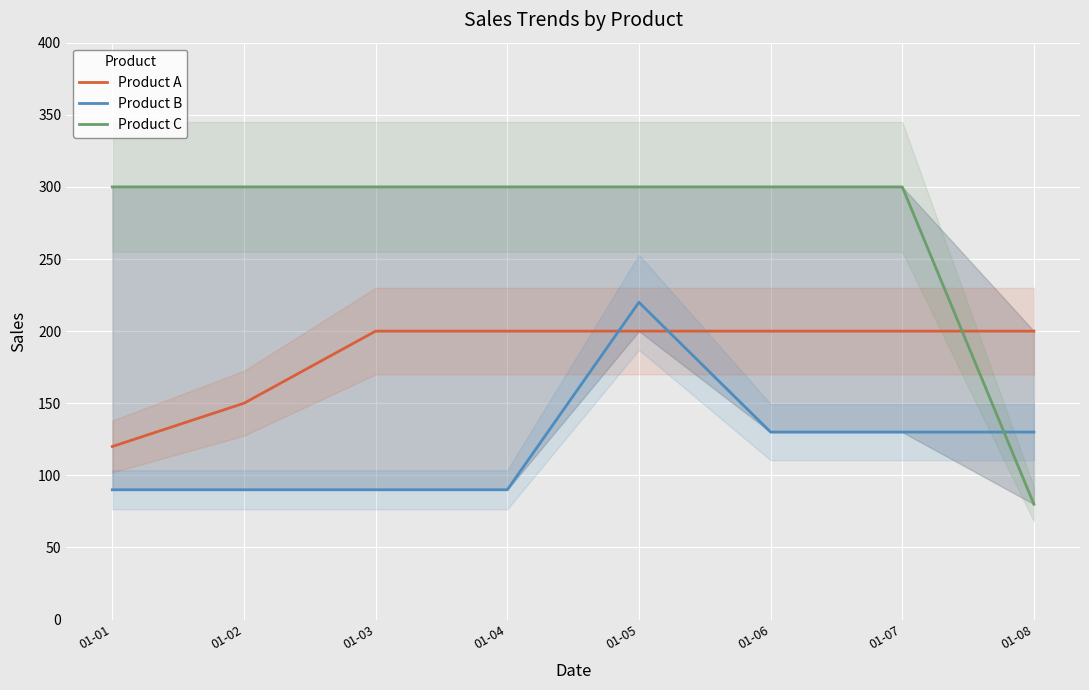

Which series changed the most between 01-02 and 01-04?

Product A